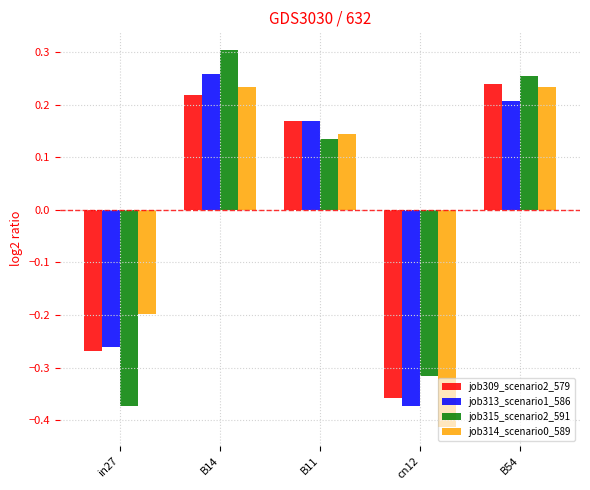

What is the total value across all series at cn12?

-1.5